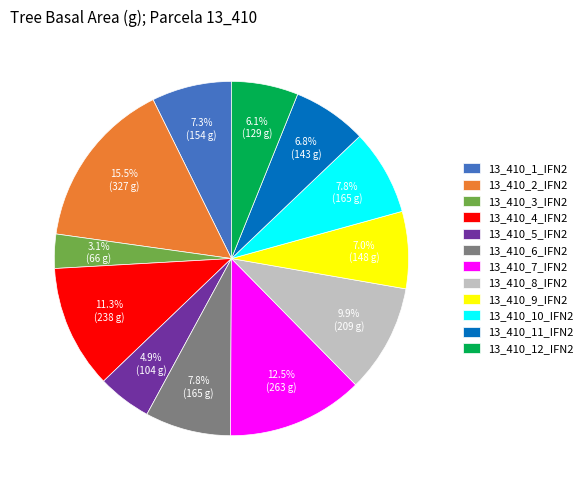

Between 13_410_2_IFN2 and 13_410_8_IFN2, which is larger?

13_410_2_IFN2